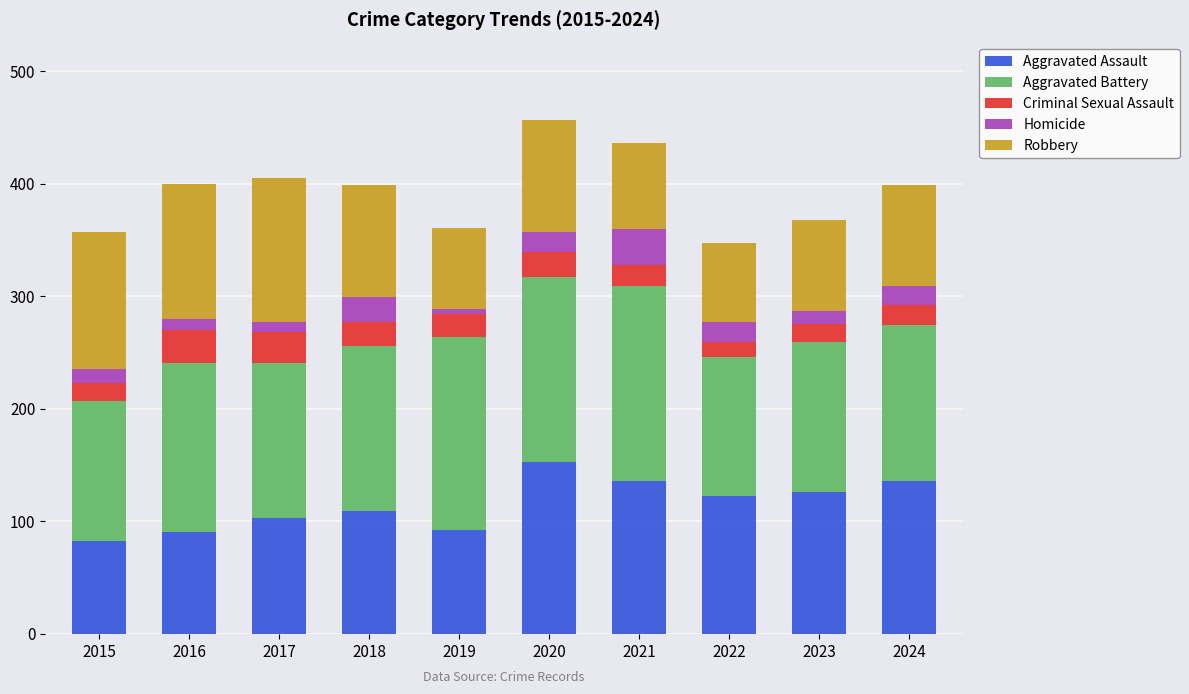

What is the average value of the Aggravated Assault series?

115